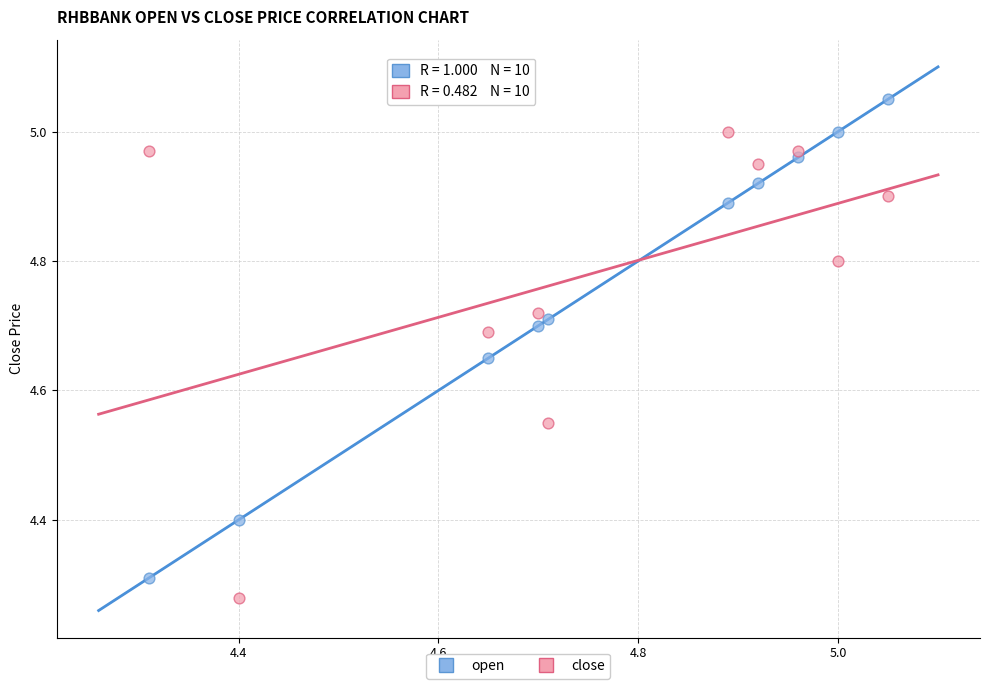

Across all data points, what is the range of Y values (max minus min)?

0.8